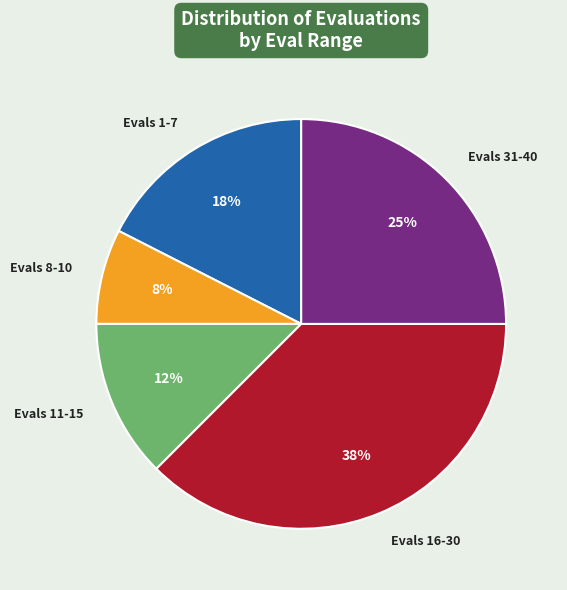

Rank the categories by value from highest to lowest.

Evals 16-30, Evals 31-40, Evals 1-7, Evals 11-15, Evals 8-10